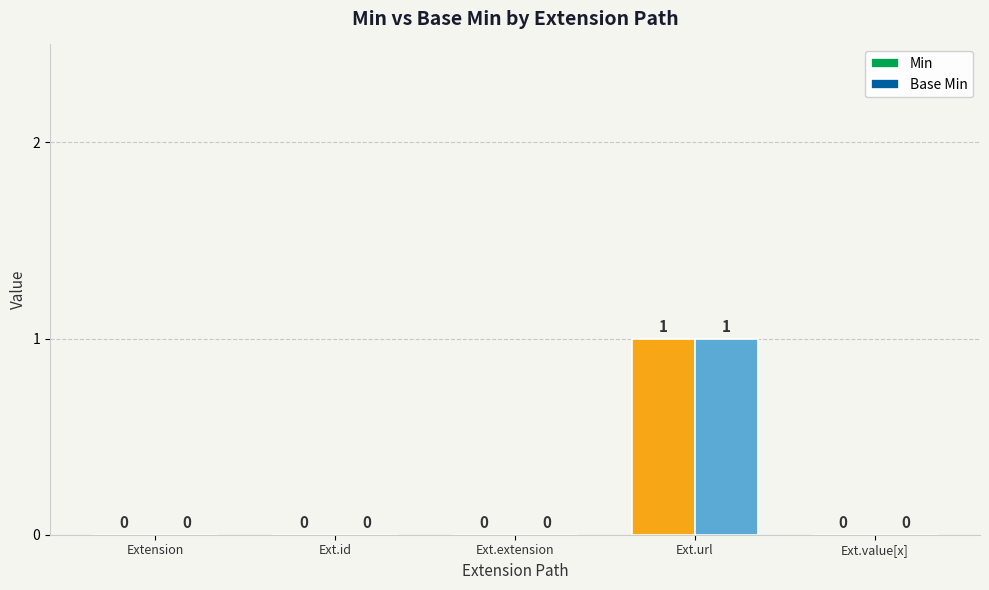

At which label does Base Min reach its peak?

Ext.url